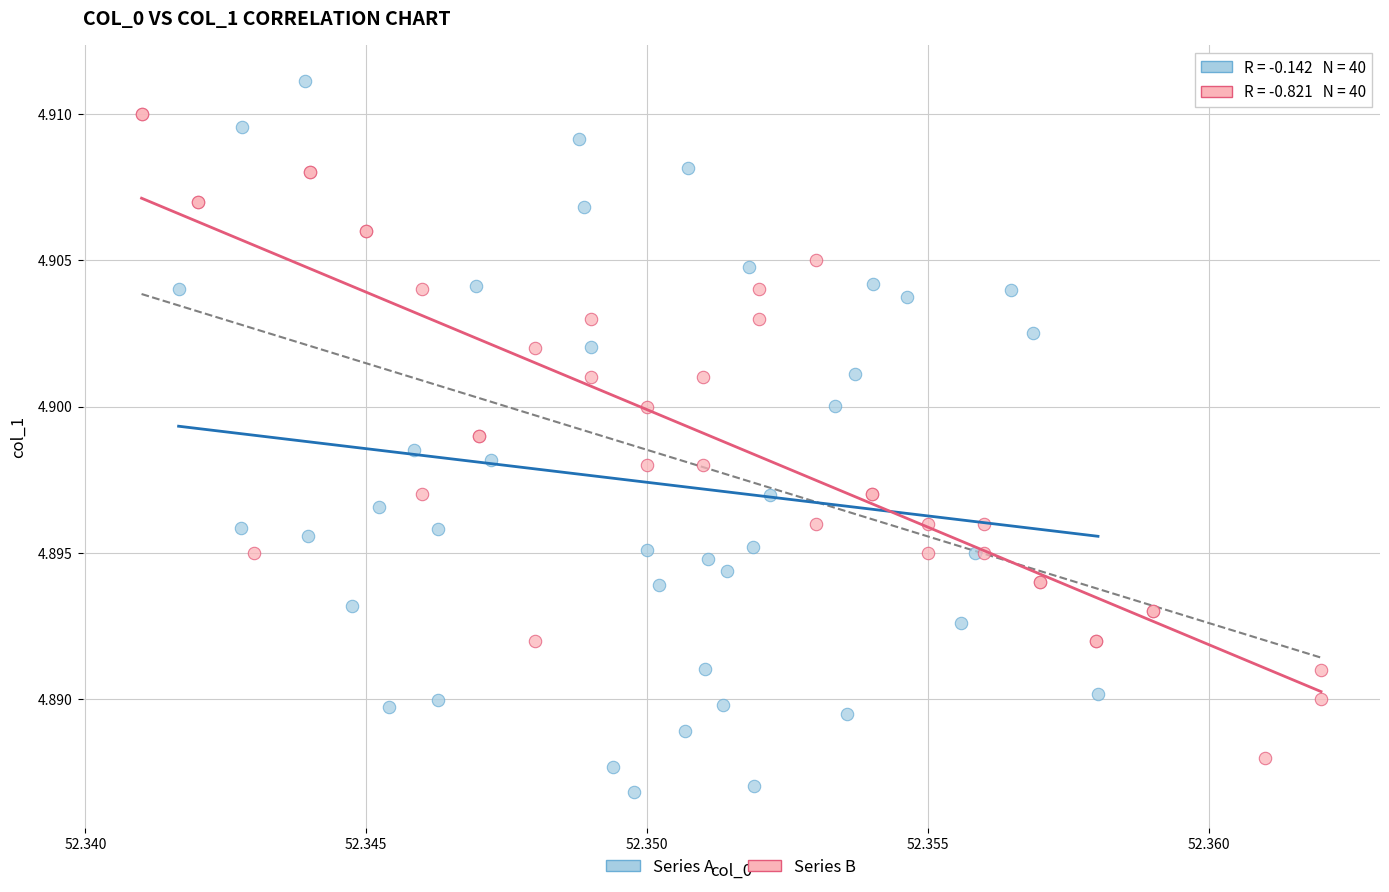

Which series contains the highest Y value?

Series A